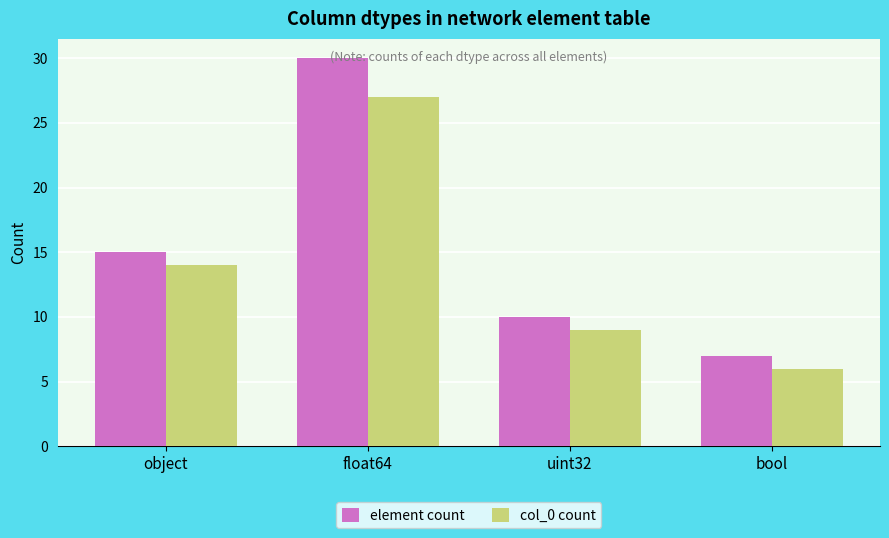

What is the difference between the element count values at uint32 and bool?

3